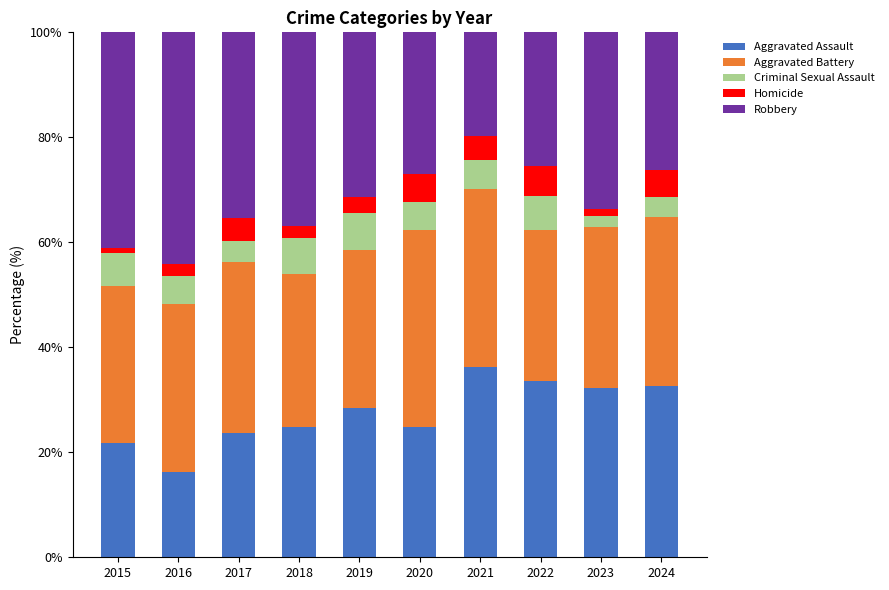

What is the lowest value of the Aggravated Assault series?

16.3